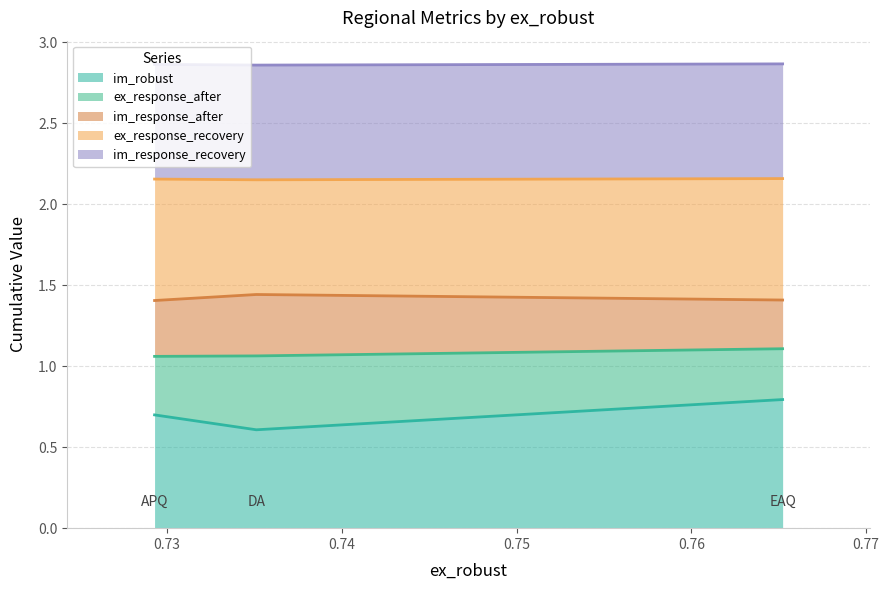

Does the chart display data point markers on the line(s)?

No